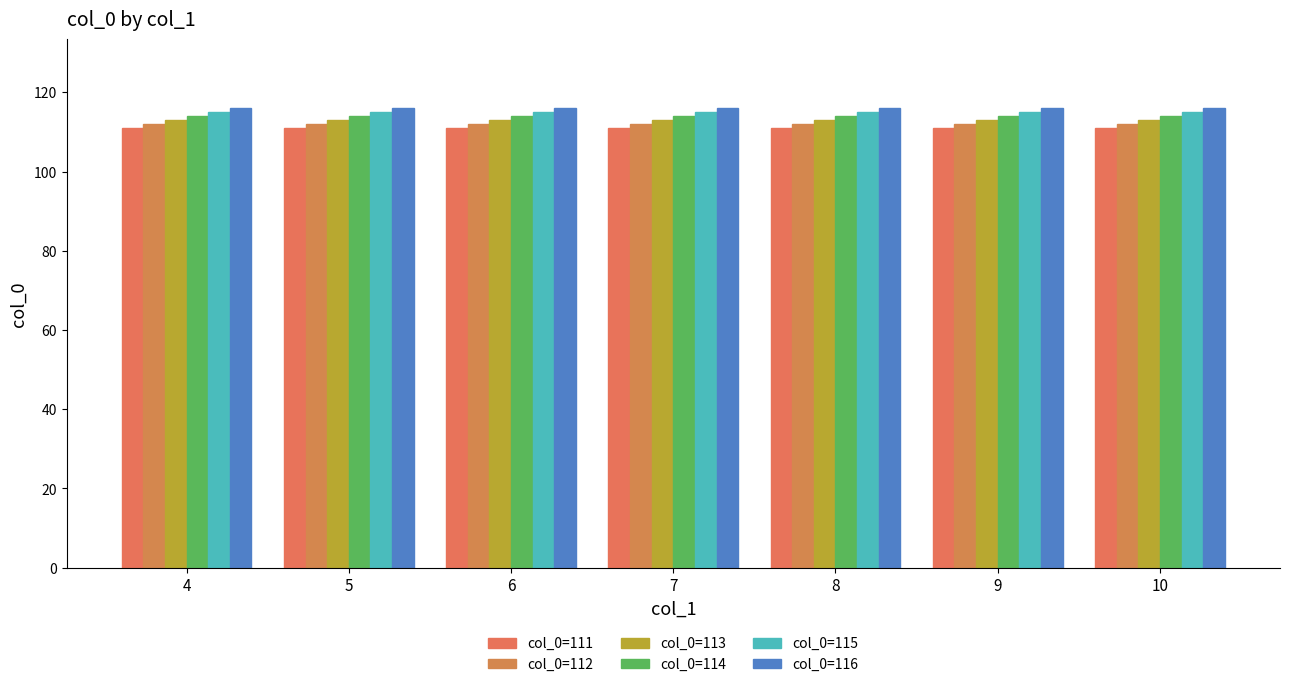

Which series has the largest total across all categories?

col_0=116